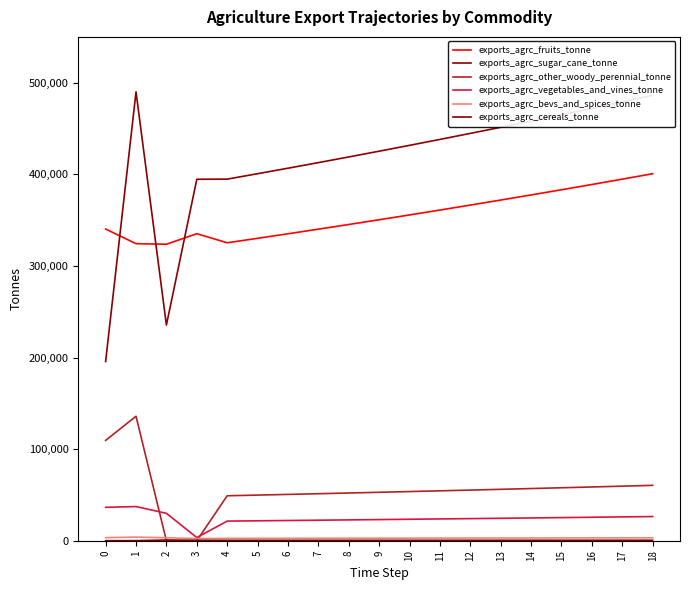

Does the chart display data point markers on the line(s)?

No